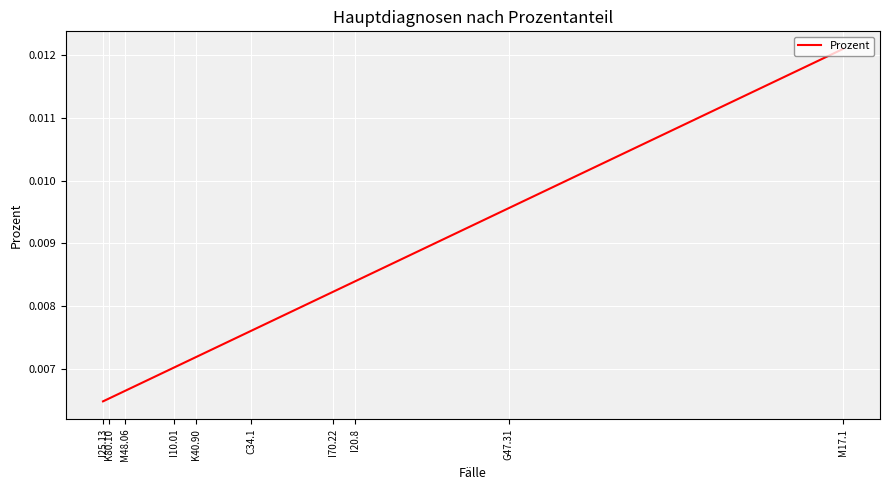

How many series are shown in this chart?

1